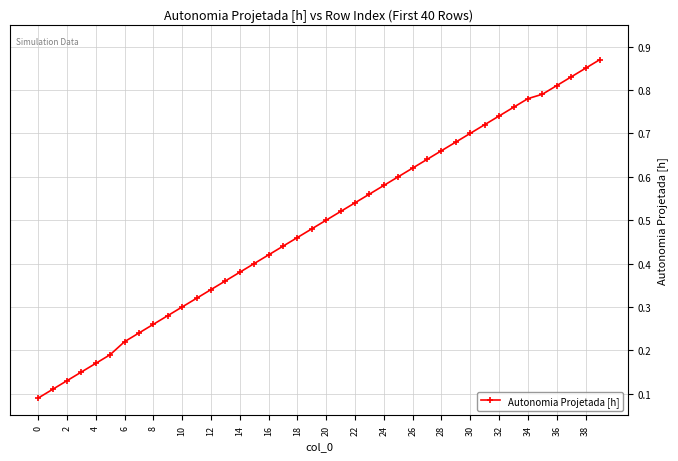

Count the values in the range 0 to 1.

40